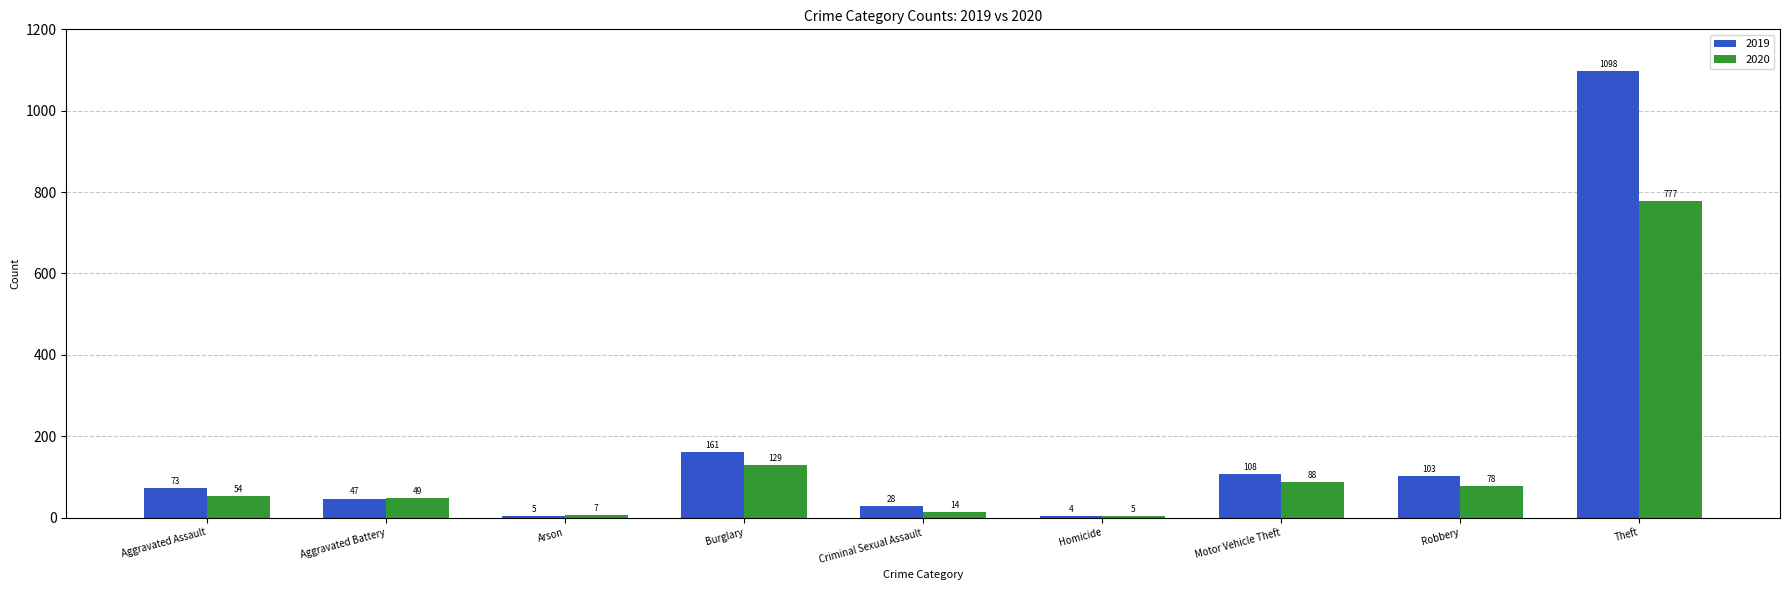

What is the minimum value for 2020?

5